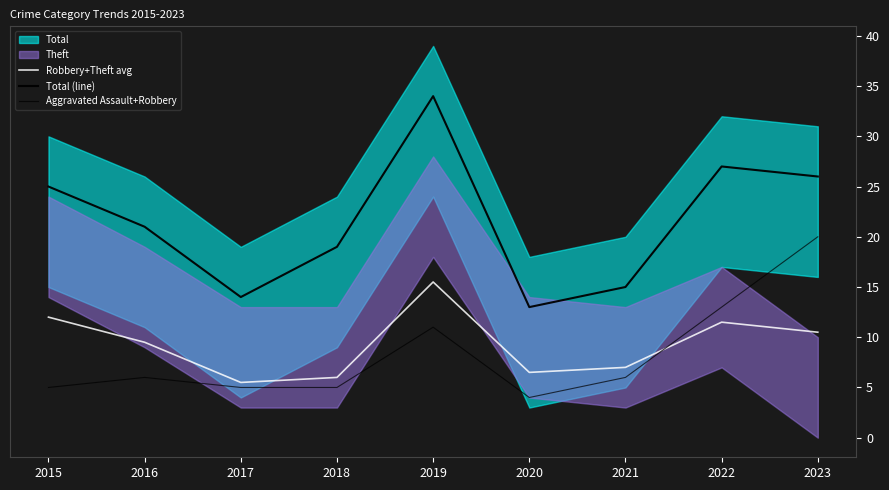

True or false: Total (line) and Robbery+Theft avg cross at least once.

False